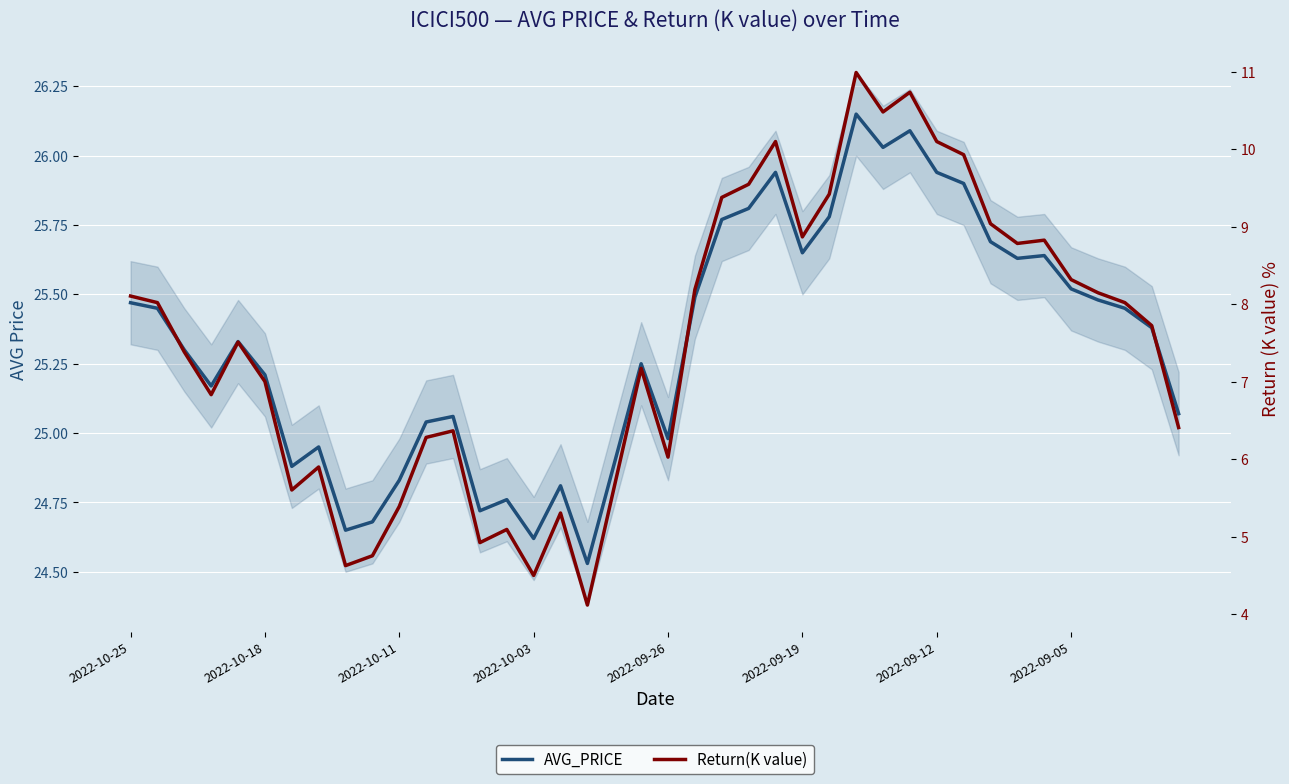

At which category is the sum across all series the highest?

27